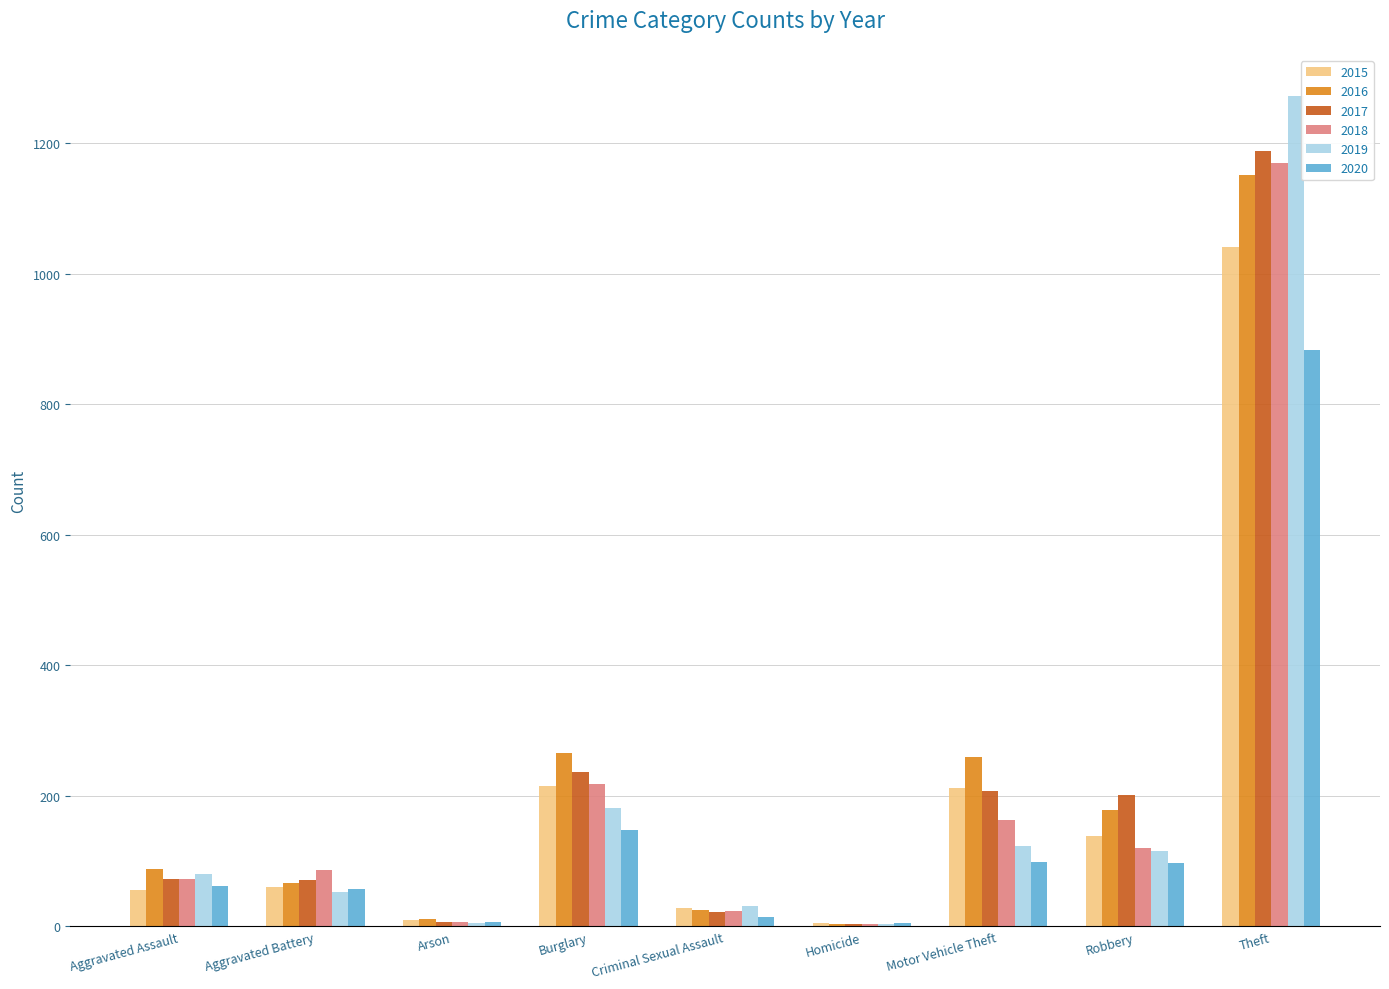

Which category has the highest value across all series?

Theft